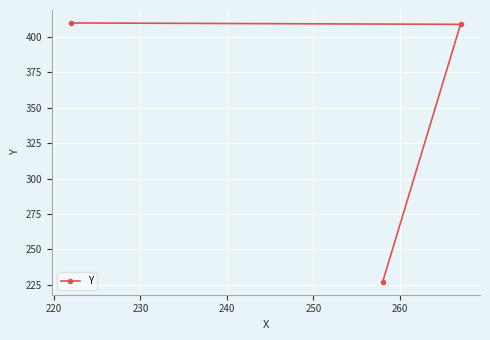

What is the value of the 2nd point from the left?

227